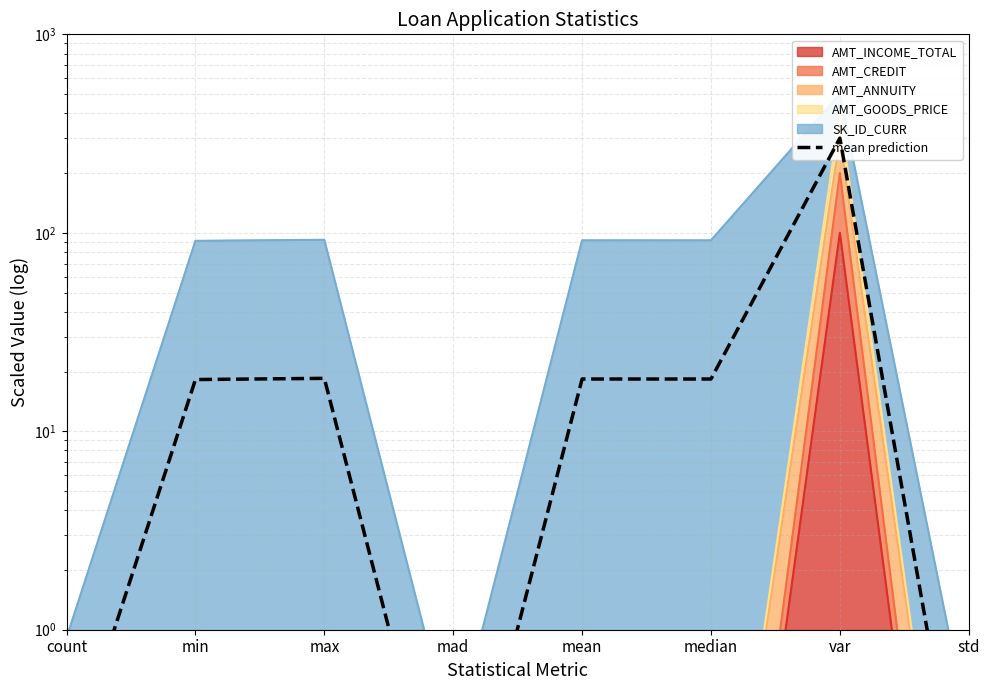

Reading left to right, what are all the values shown in this chart?

0.2	18.2	18.5	0.1	18.3	18.3	300.0	0.1